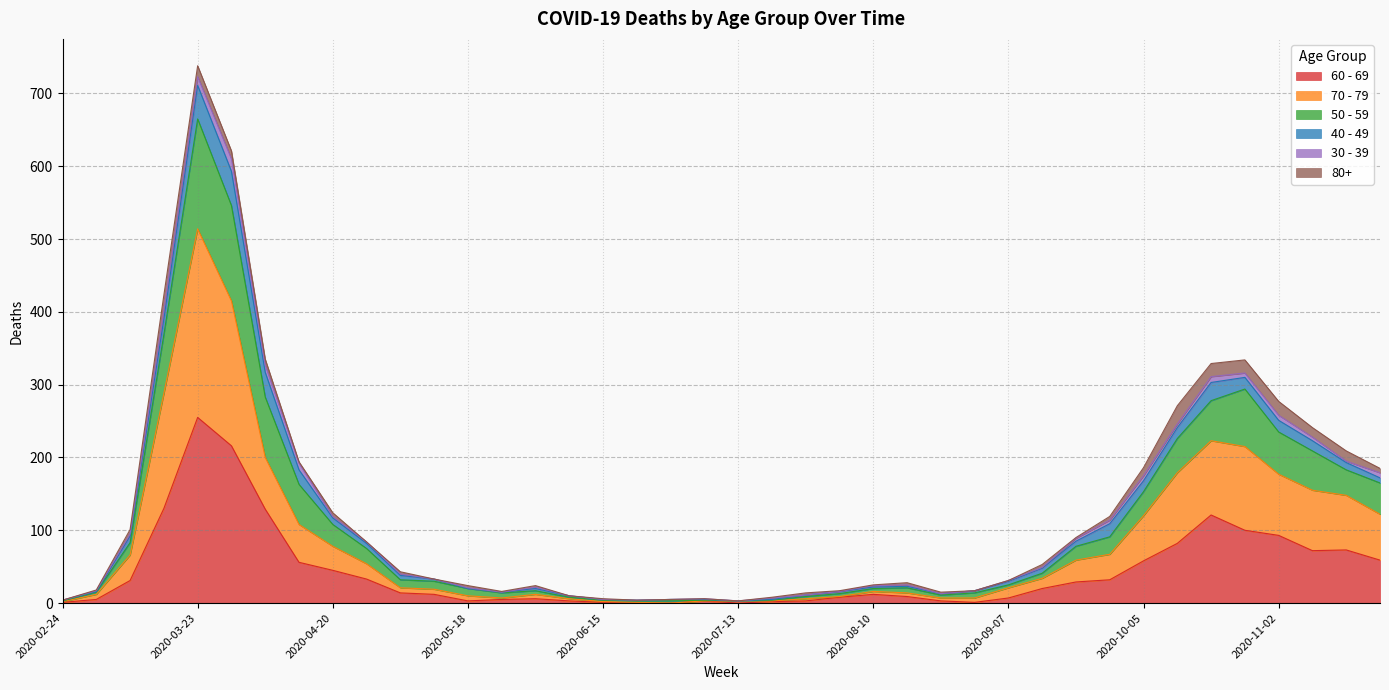

The value of 60 - 69 at 2020-03-23 is 364. True or false?

False